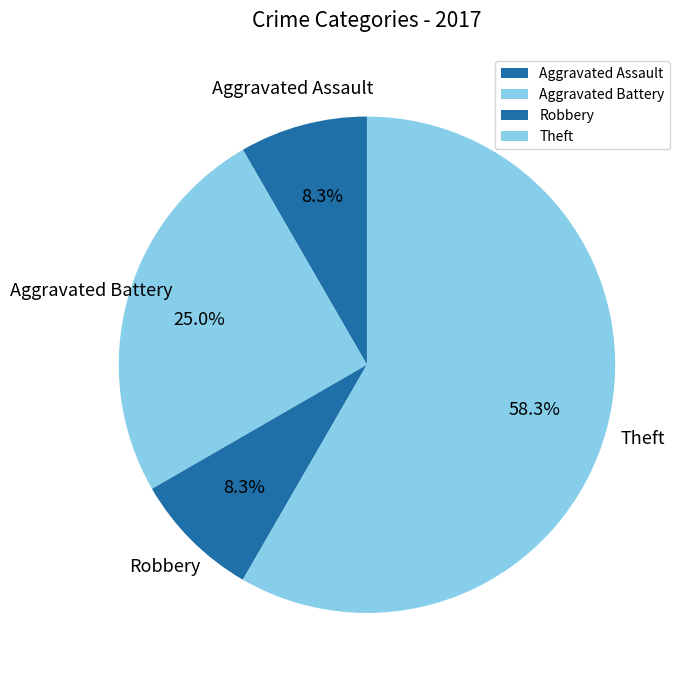

True or false: Aggravated Battery accounts for 25% of the total.

True